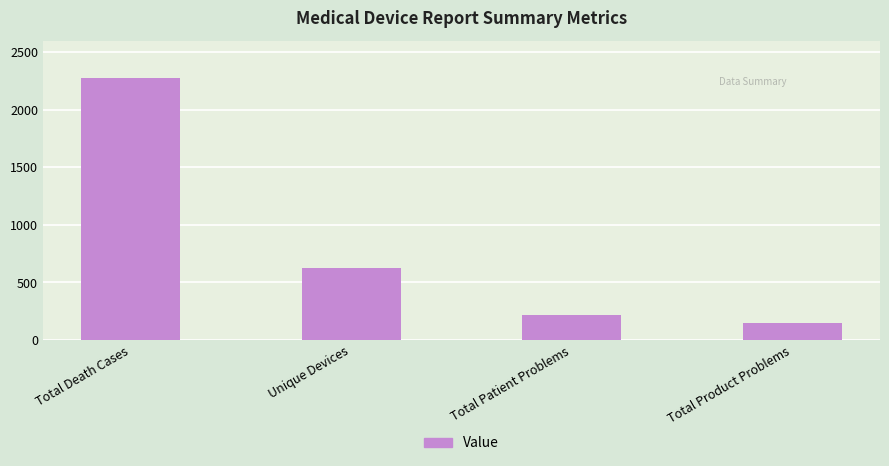

At which category does the chart reach its minimum across all series?

Total Product Problems